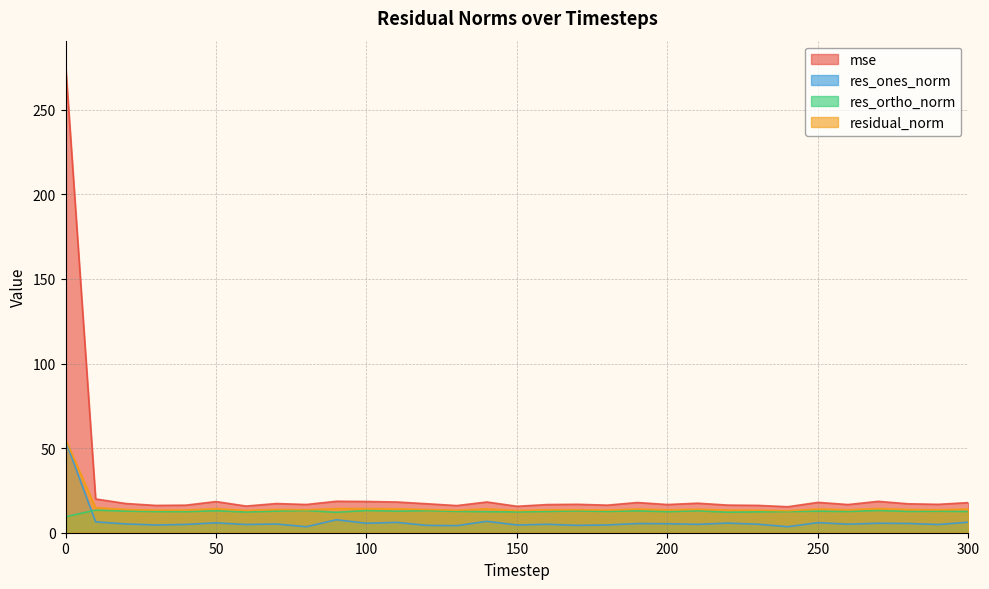

At how many categories does at least one series exceed 84?

1